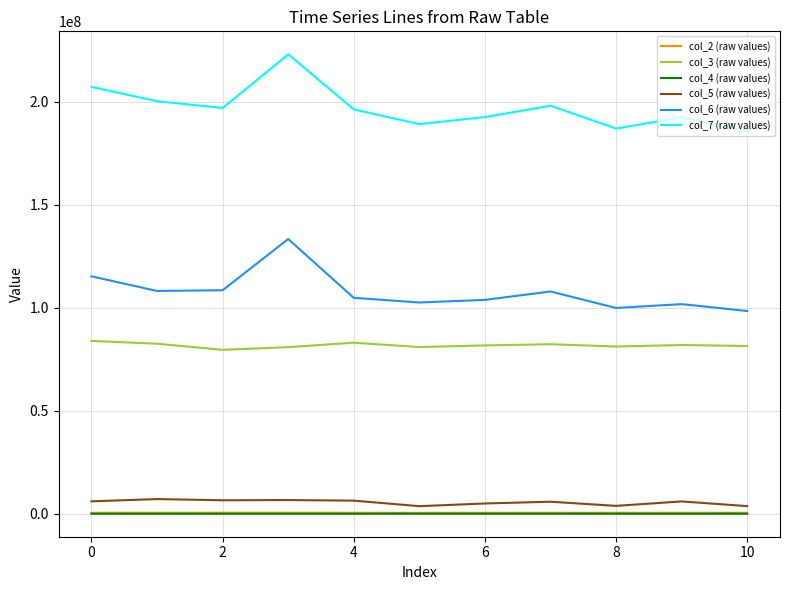

What are all the series names shown in the legend?

col_2 (raw values), col_3 (raw values), col_4 (raw values), col_5 (raw values), col_6 (raw values), col_7 (raw values)